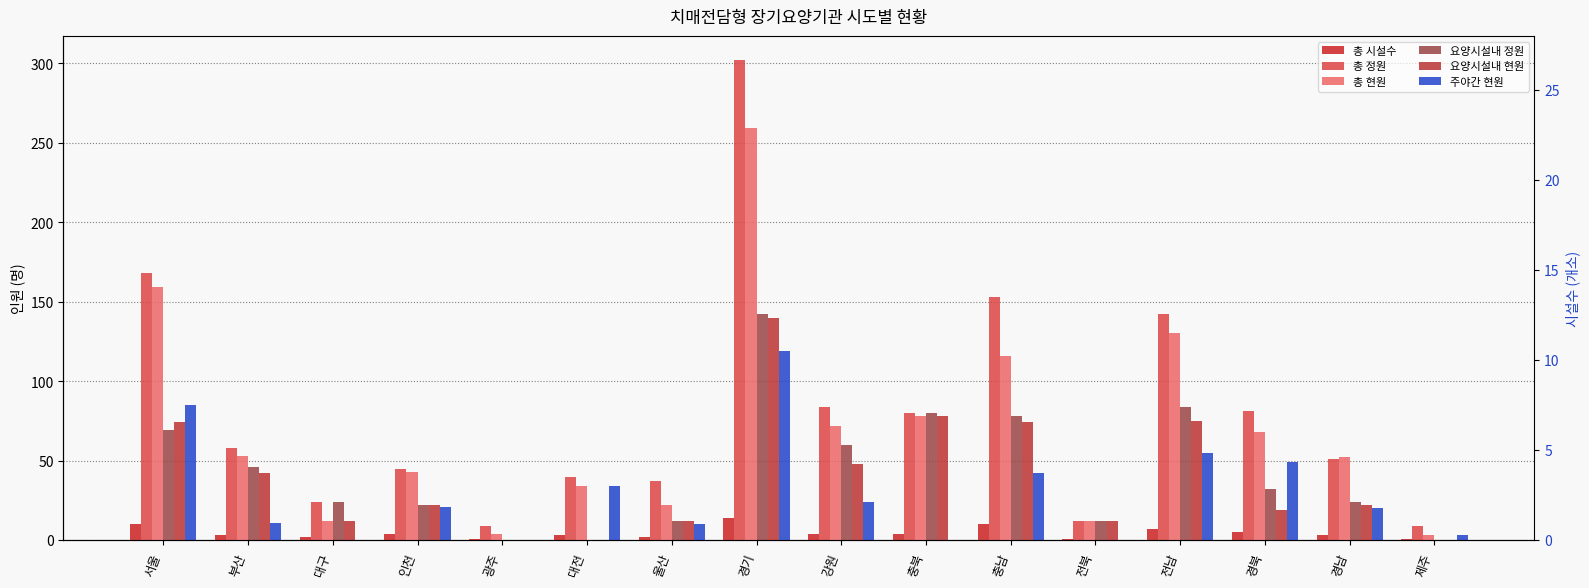

What is the minimum value for 총 현원?

3